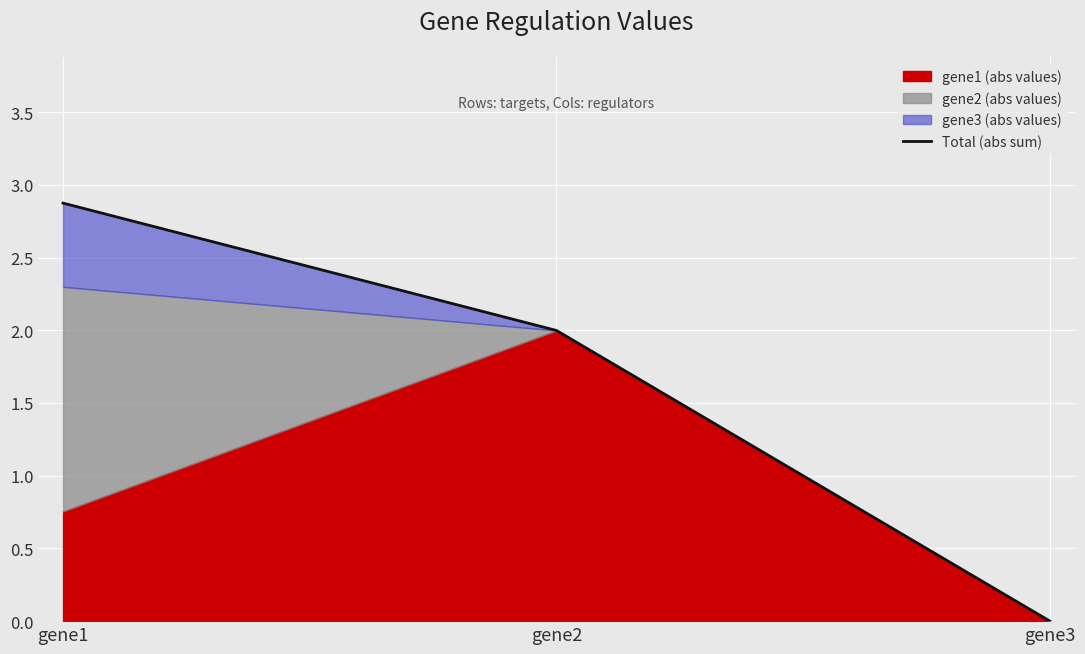

Where does the data first go above 1?

gene1